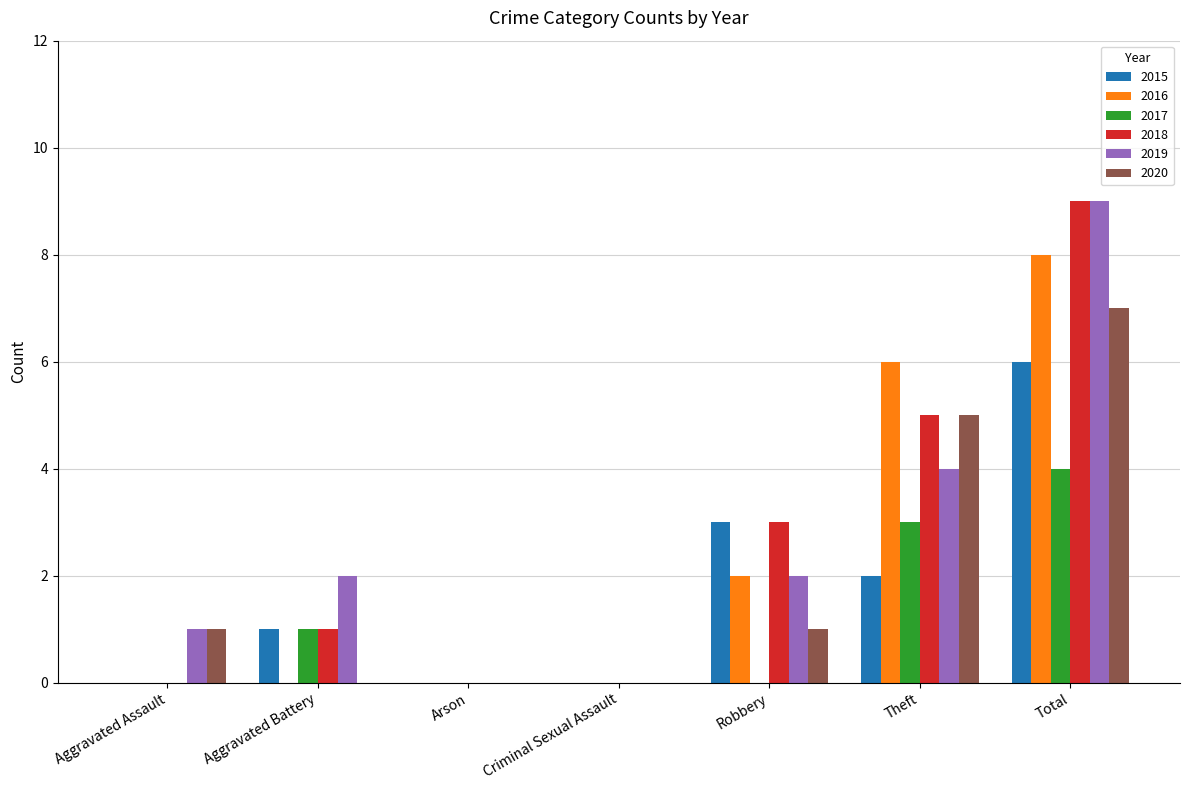

What is the sum of all 2018 values?

18